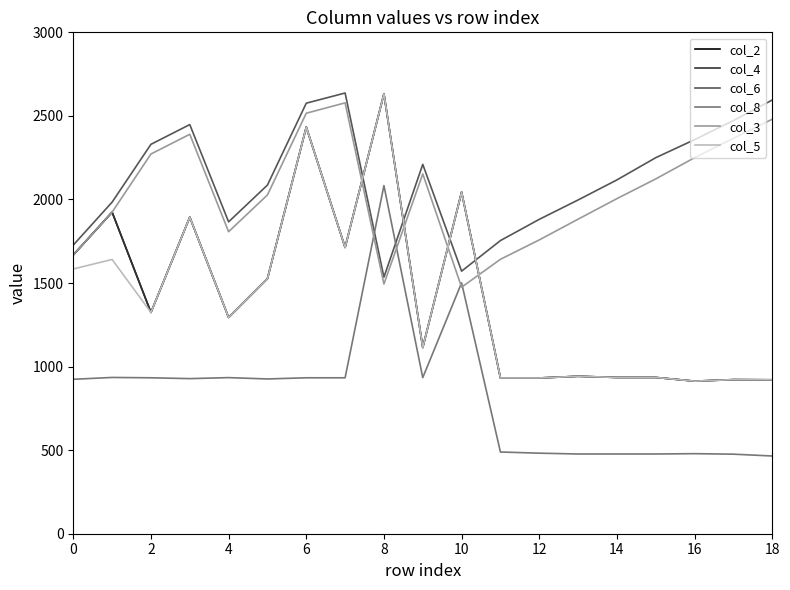

True or false: col_5 and col_3 cross at least once.

True